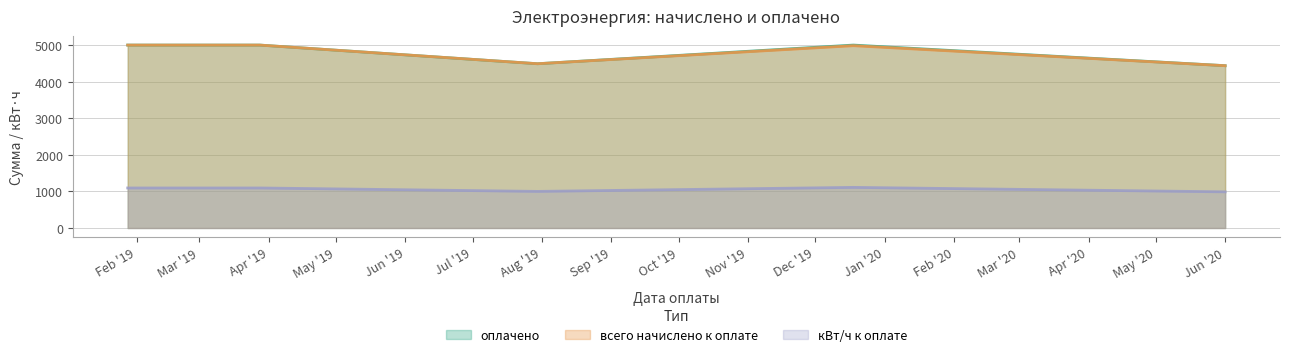

How many lines are shown in the chart?

3